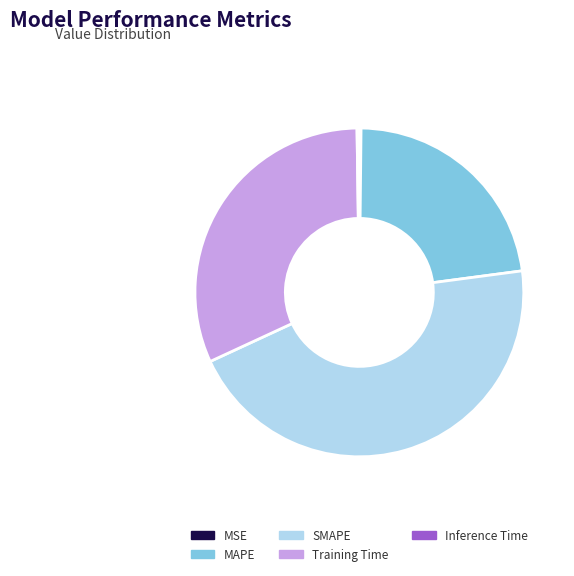

Does any single category account for the majority?

No